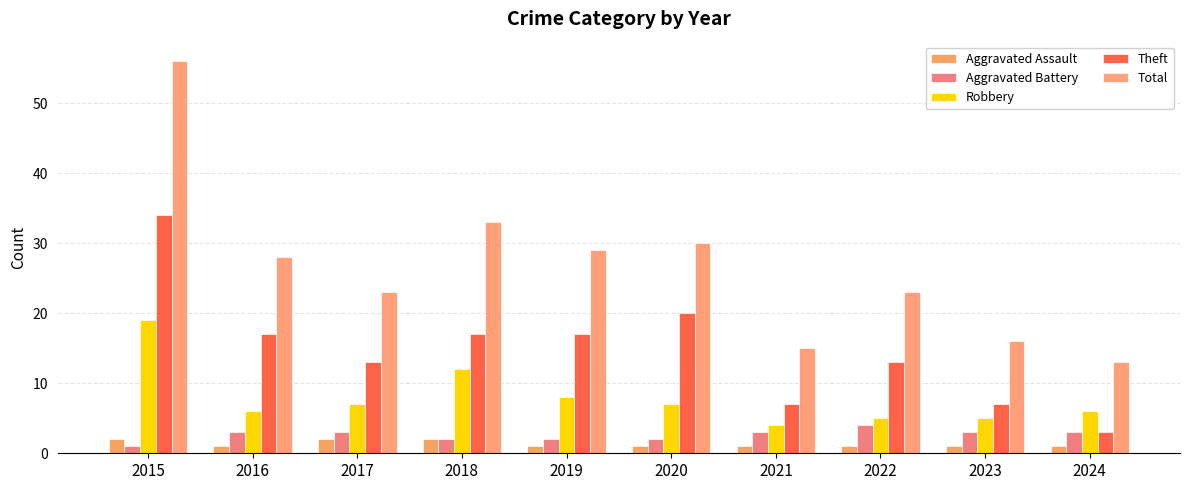

Where is Robbery nearest to the value 11?

2018